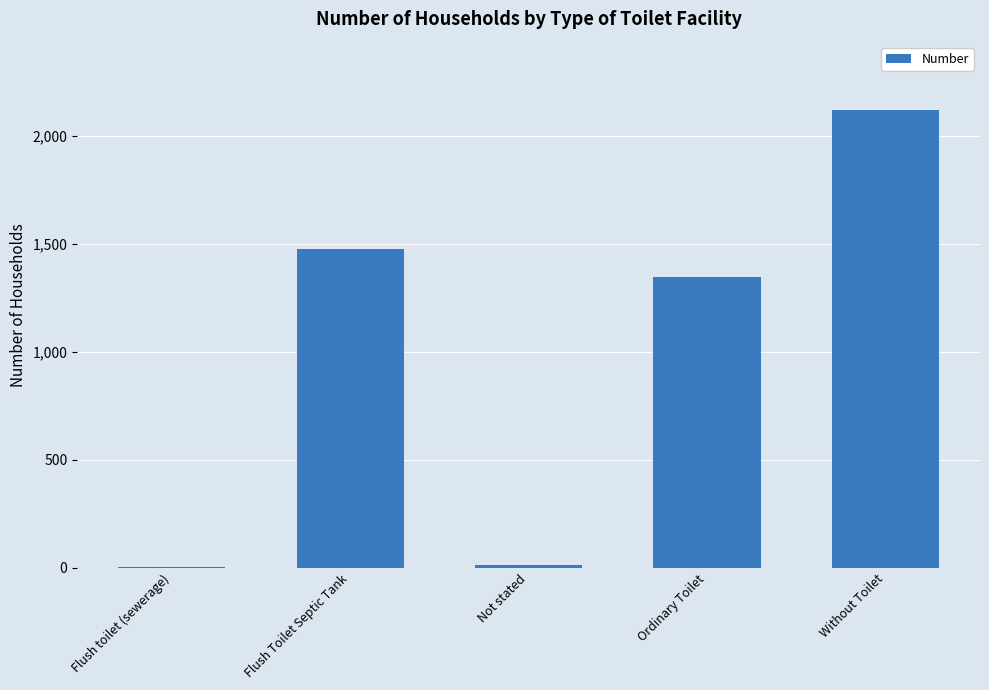

Between Ordinary Toilet and Without Toilet, which is larger?

Without Toilet